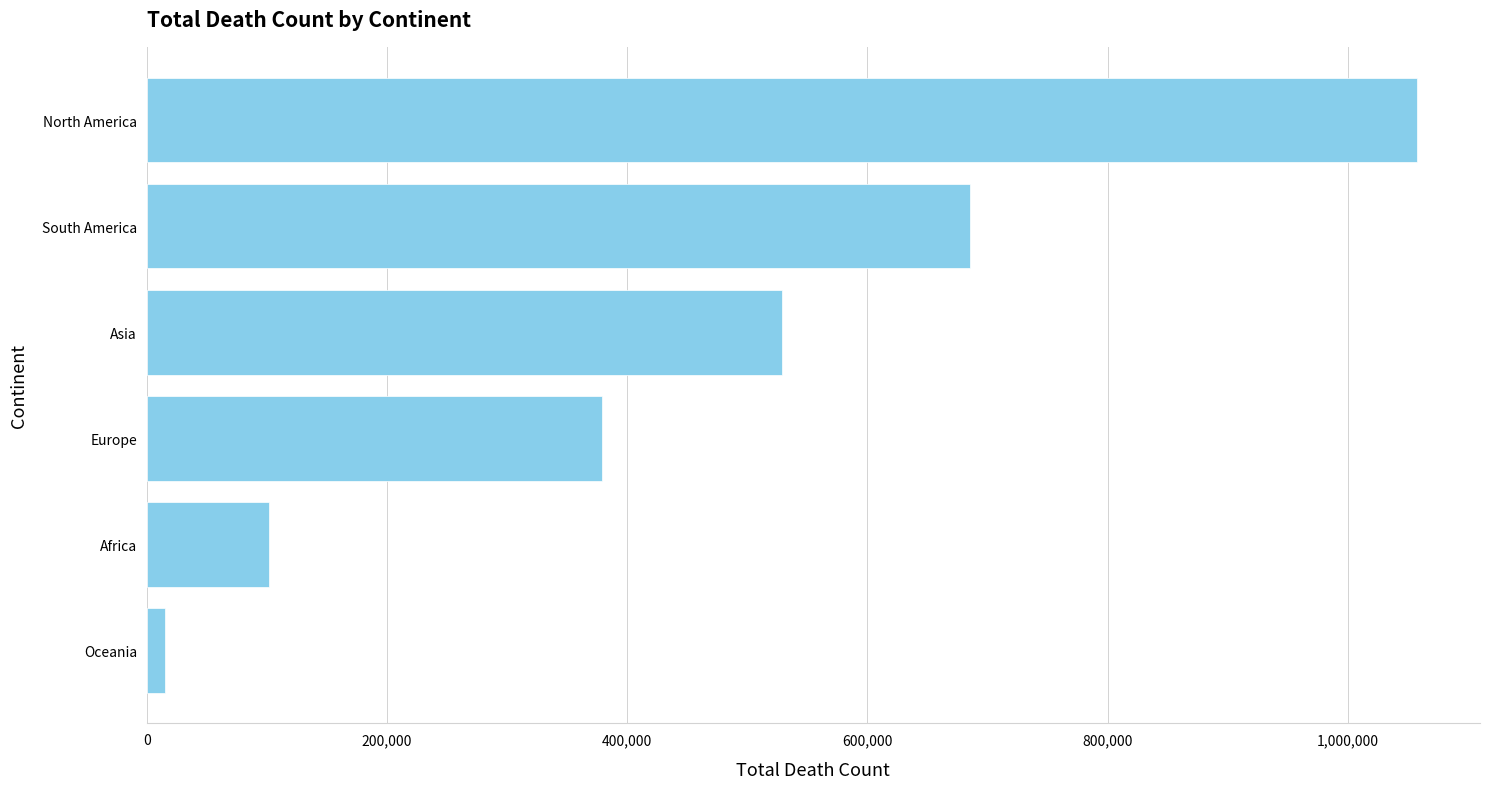

The chart shows a value of 1889509 at North America. True or false?

False